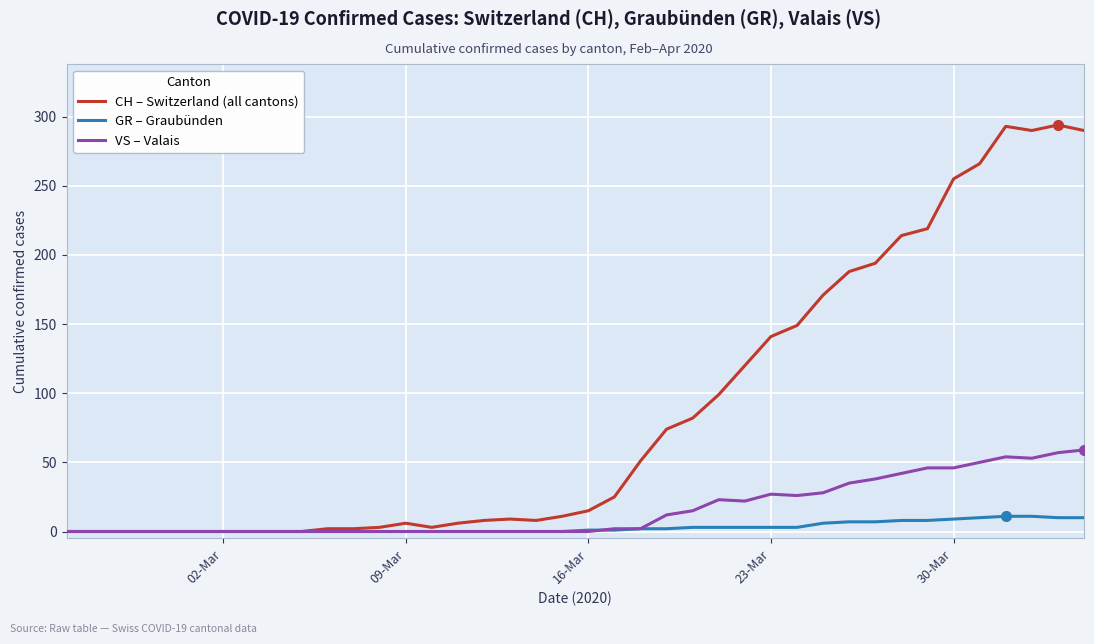

What is the highest value of the GR – Graubünden series?

11